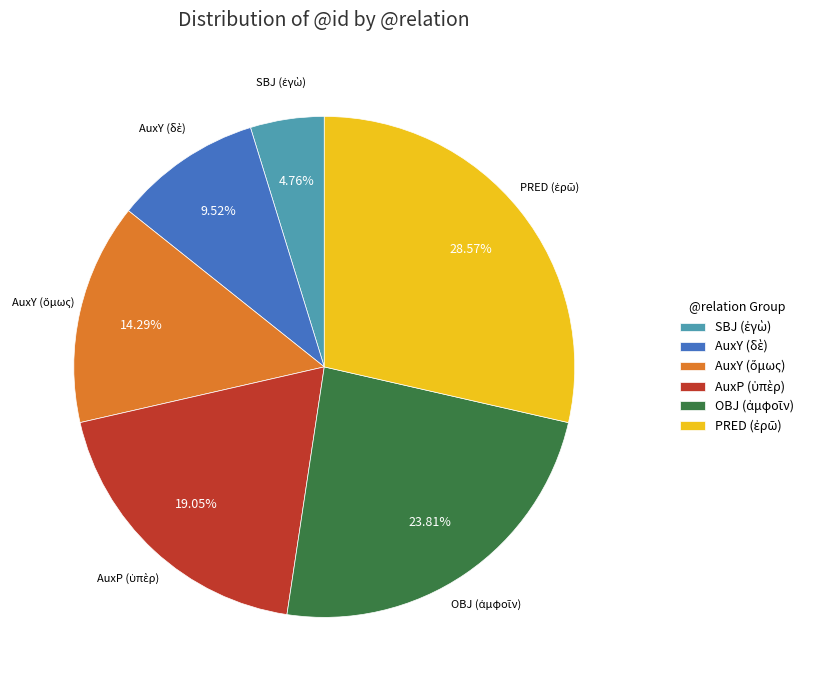

Is there a majority slice in this chart?

No